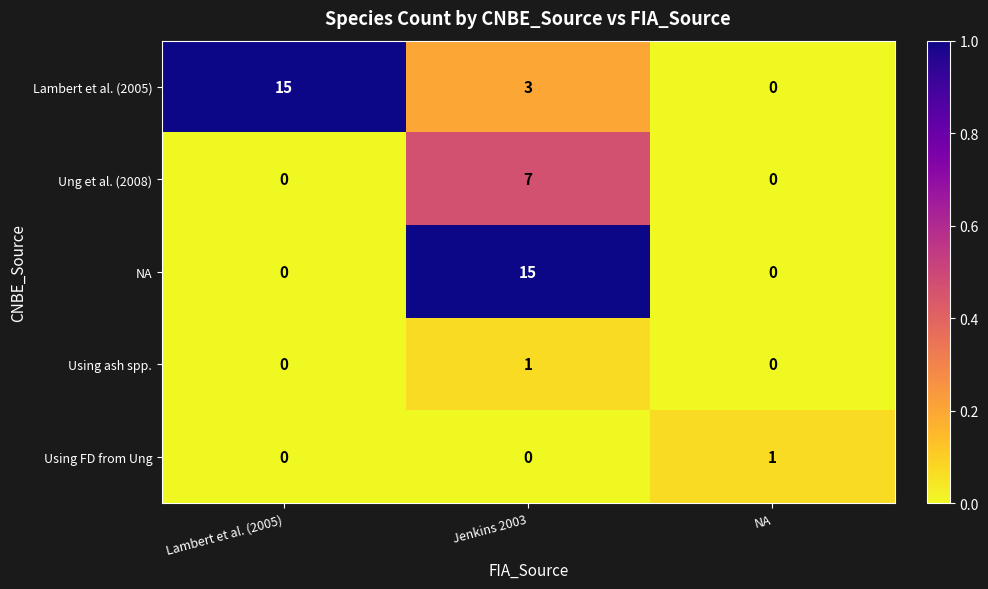

Which series changed the most between Lambert et al. (2005) and Jenkins 2003?

NA